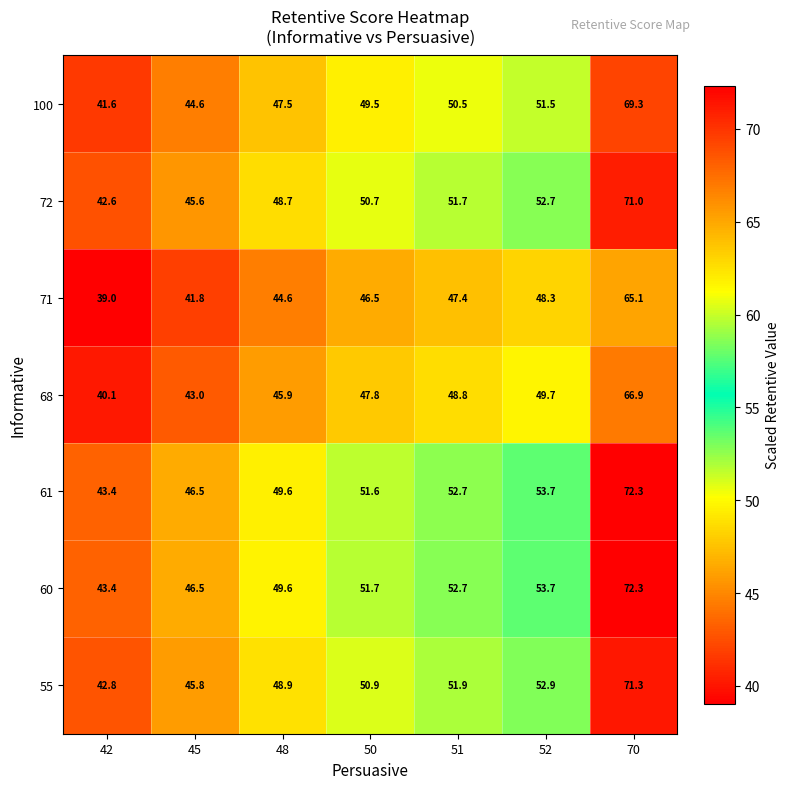

Which series has the largest total across all categories?

60